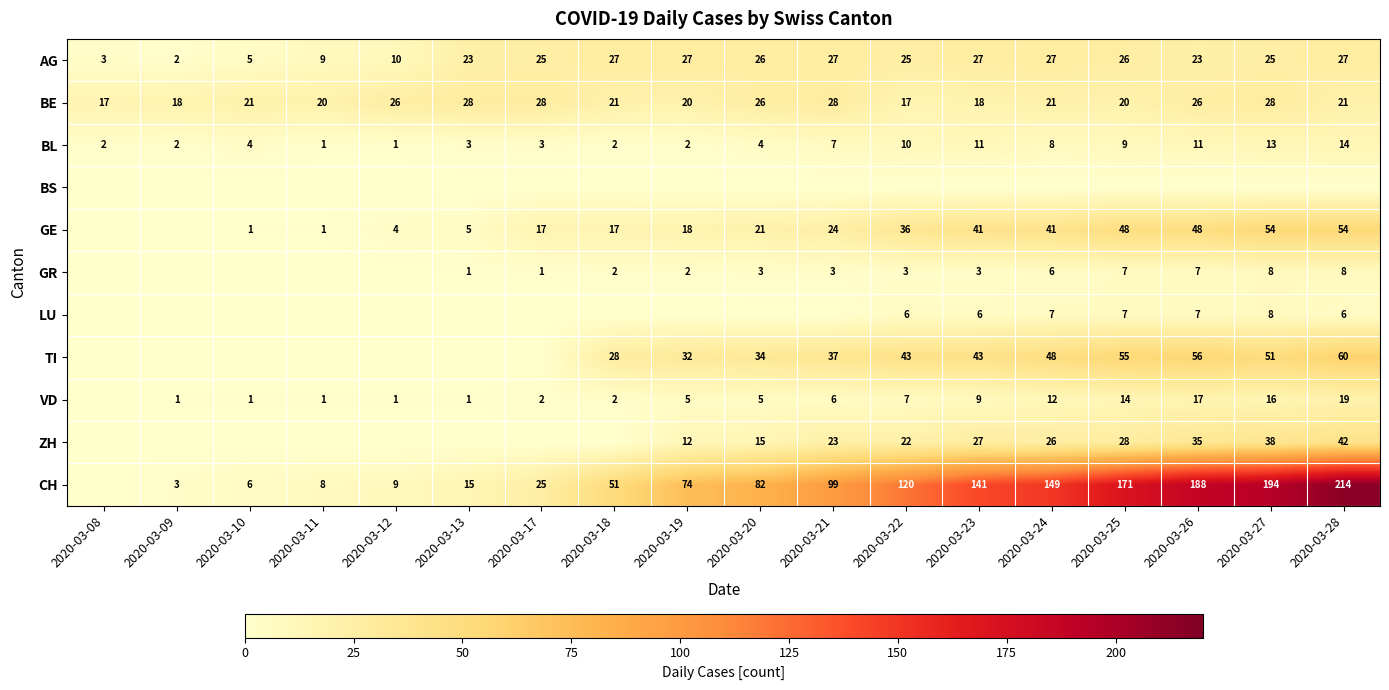

What is the difference between the CH values at 2020-03-28 and 2020-03-22?

94